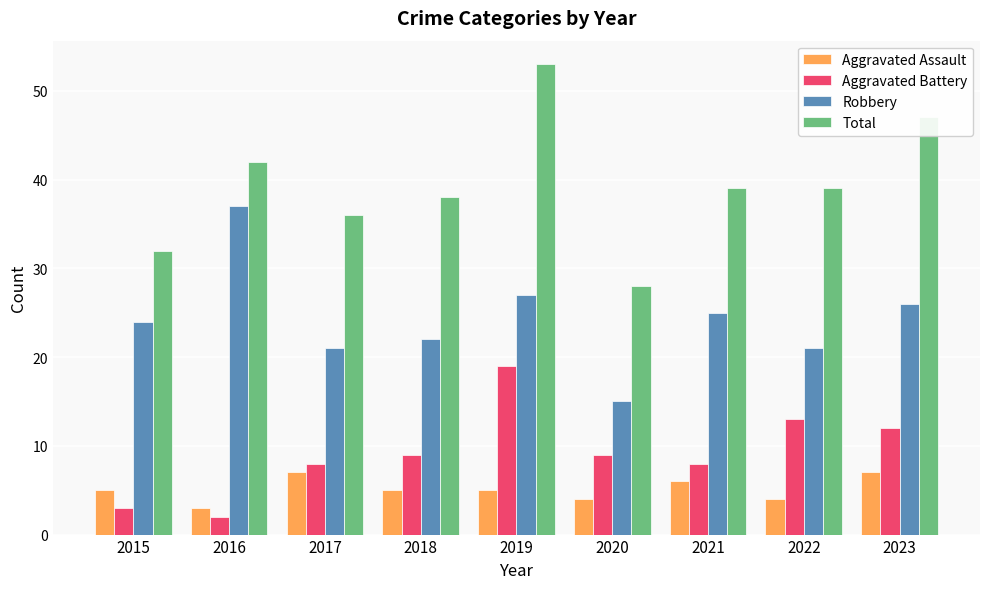

Which category has the lowest value across all series?

2016